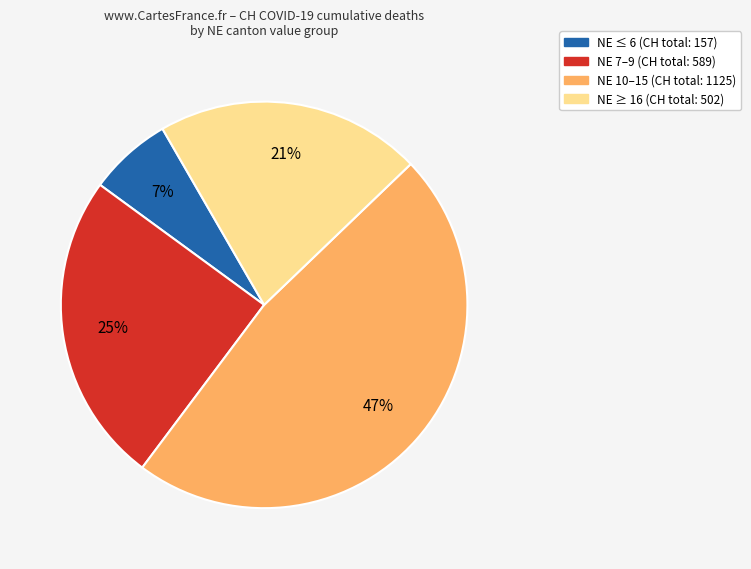

Do NE ≤ 6 (CH total: 157) and NE ≥ 16 (CH total: 502) together represent more than half of the pie?

No